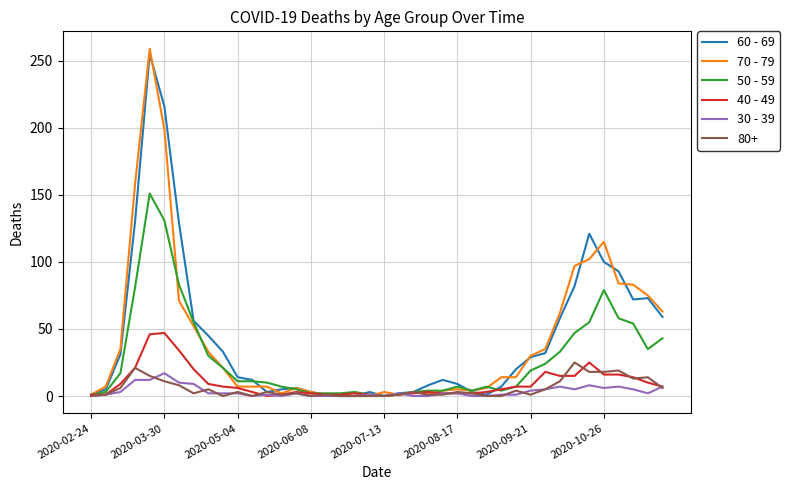

Which series has the largest range (max minus min)?

70 - 79